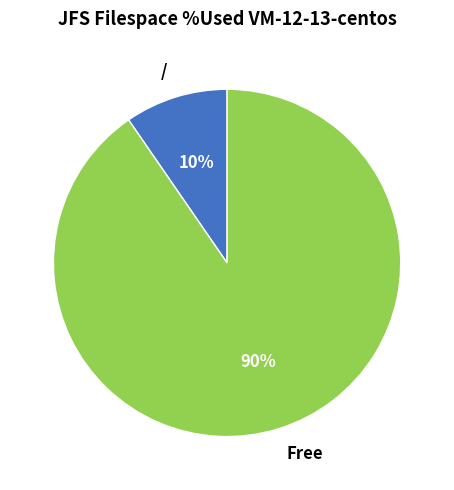

How many segments does this pie chart have?

2